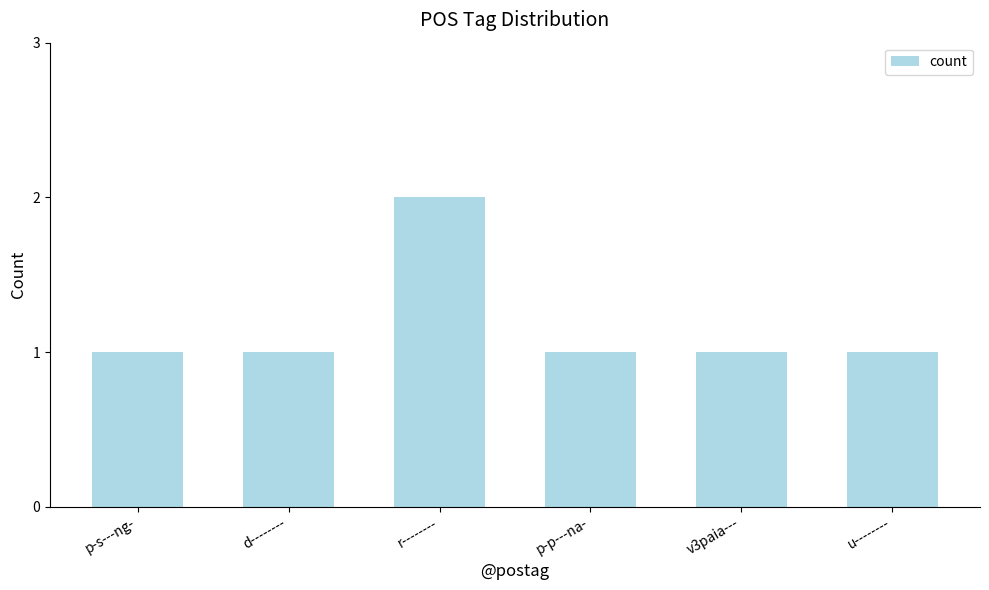

The chart shows a value of 1 at p-s---ng-. True or false?

True